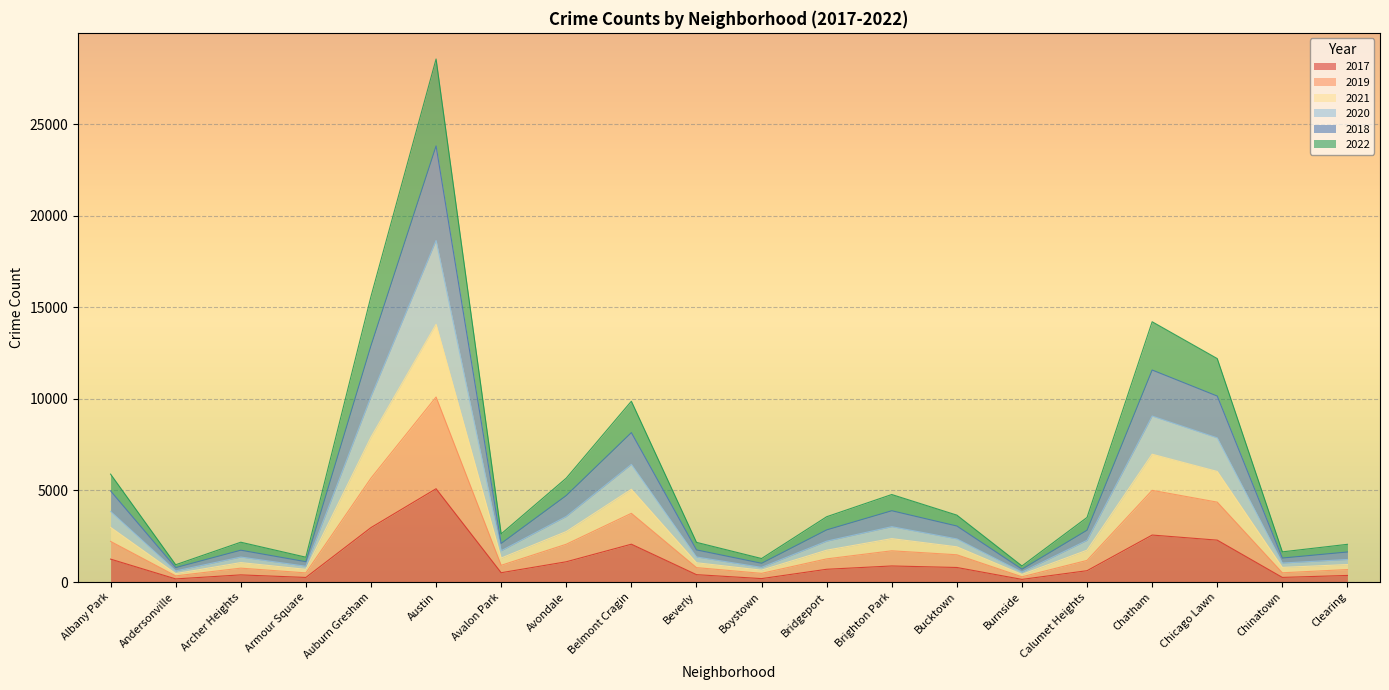

How many categories are shown in the chart?

20